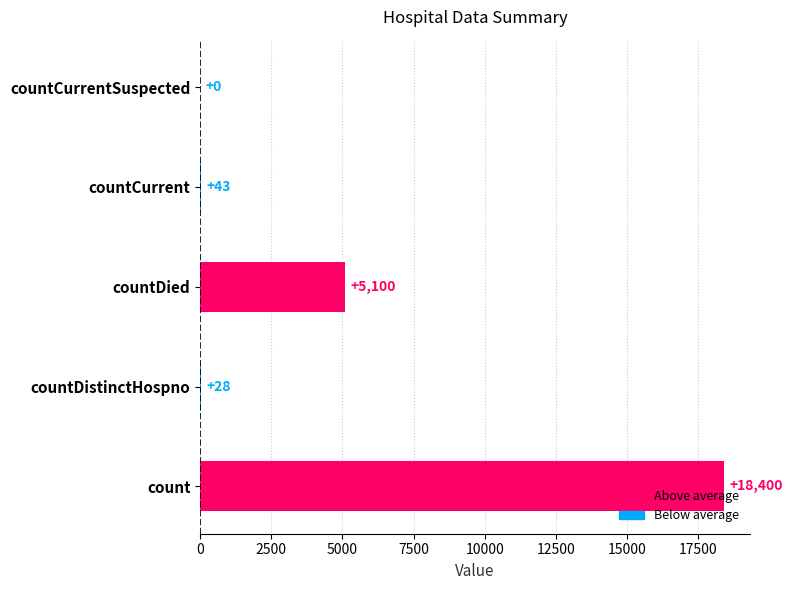

What is the difference between the values at countDistinctHospno and countCurrentSuspected?

28